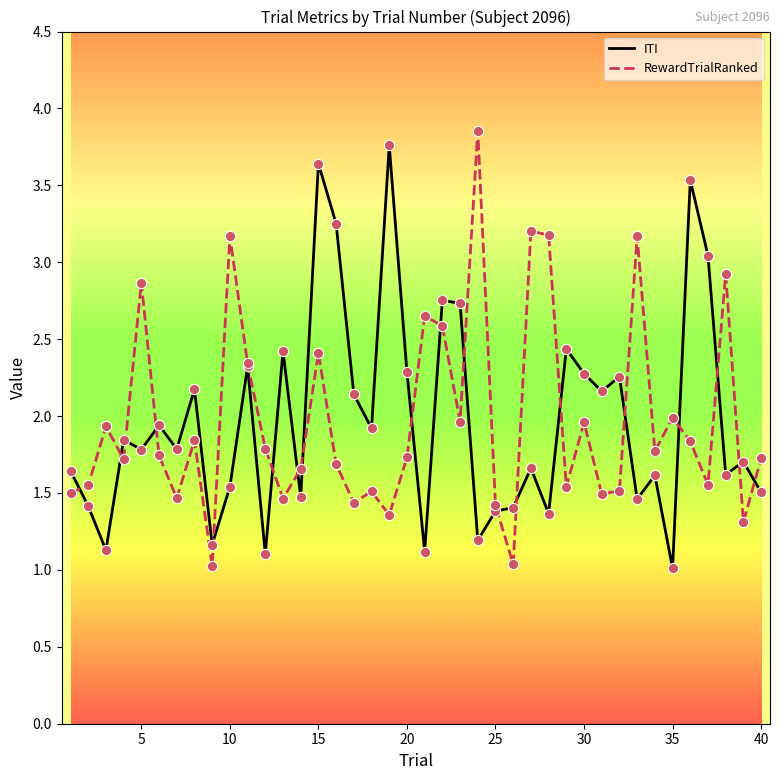

What is the smallest value displayed?

1.0